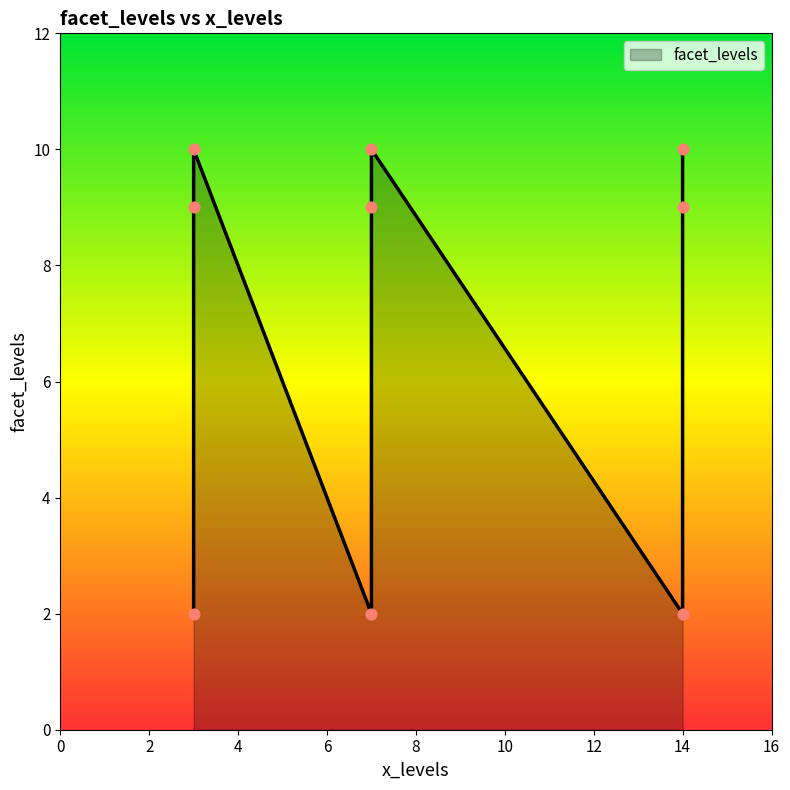

Between 14 and 7, which is larger?

14